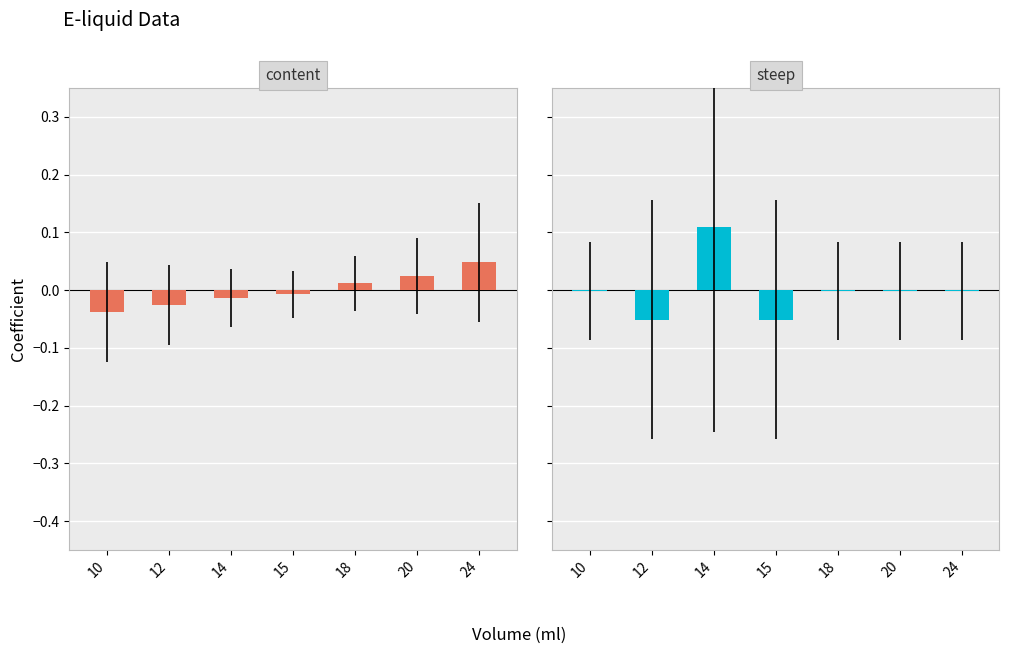

Between 15 and 24, which series saw the biggest shift?

content